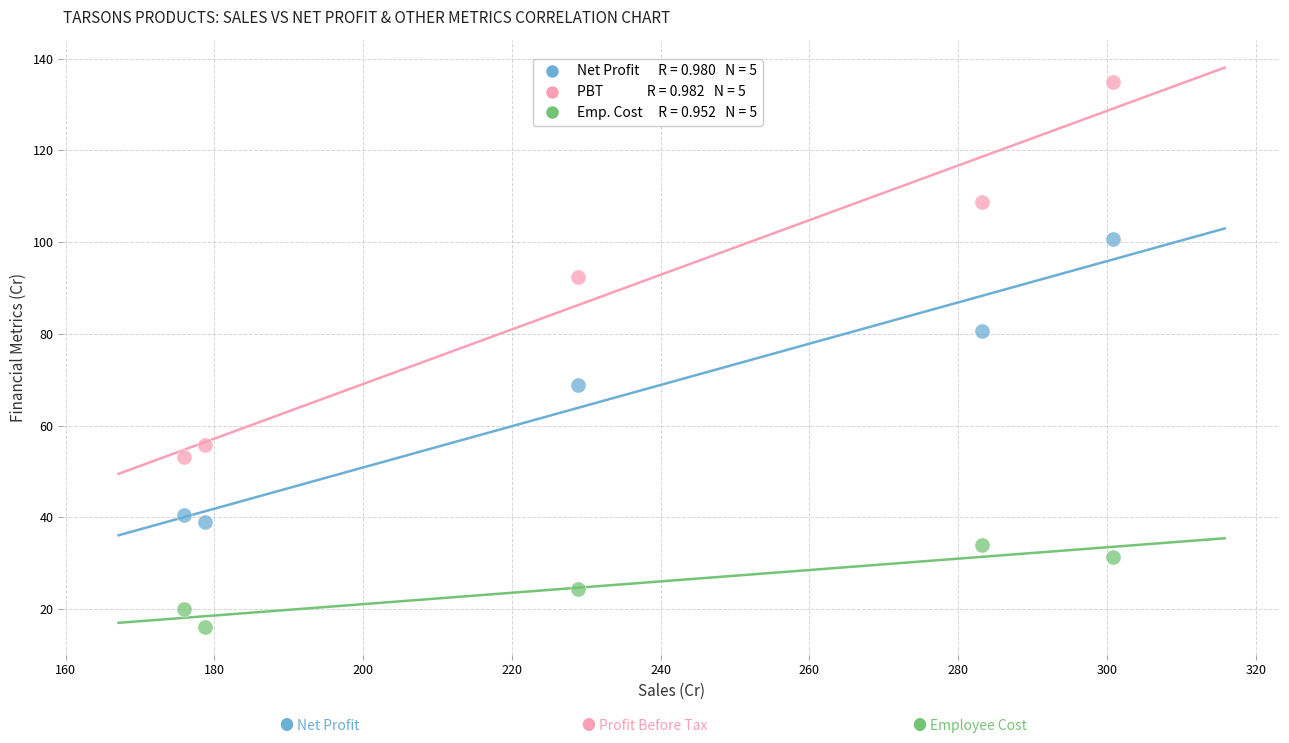

Across all data points, what is the range of X values (max minus min)?

124.9